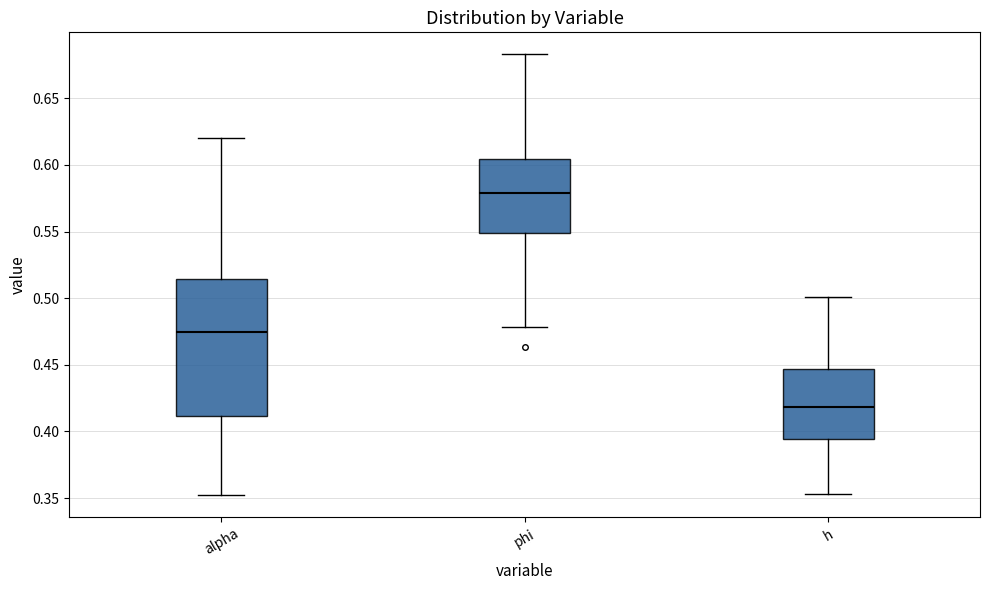

Comparing the boxes themselves (not the whiskers), which one is the tallest?

alpha